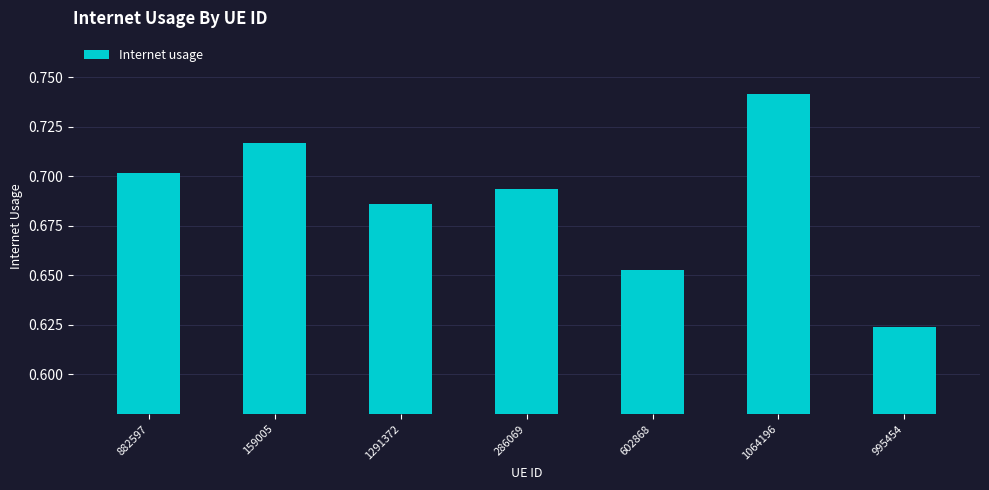

What is the change in value from 1291372 to 1064196?

+0.1